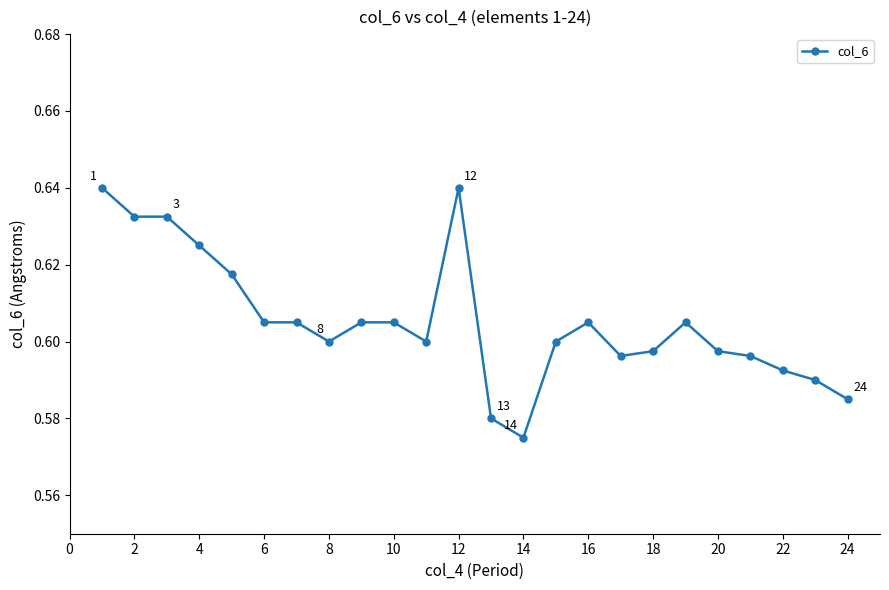

How many values are between 0 and 1?

24